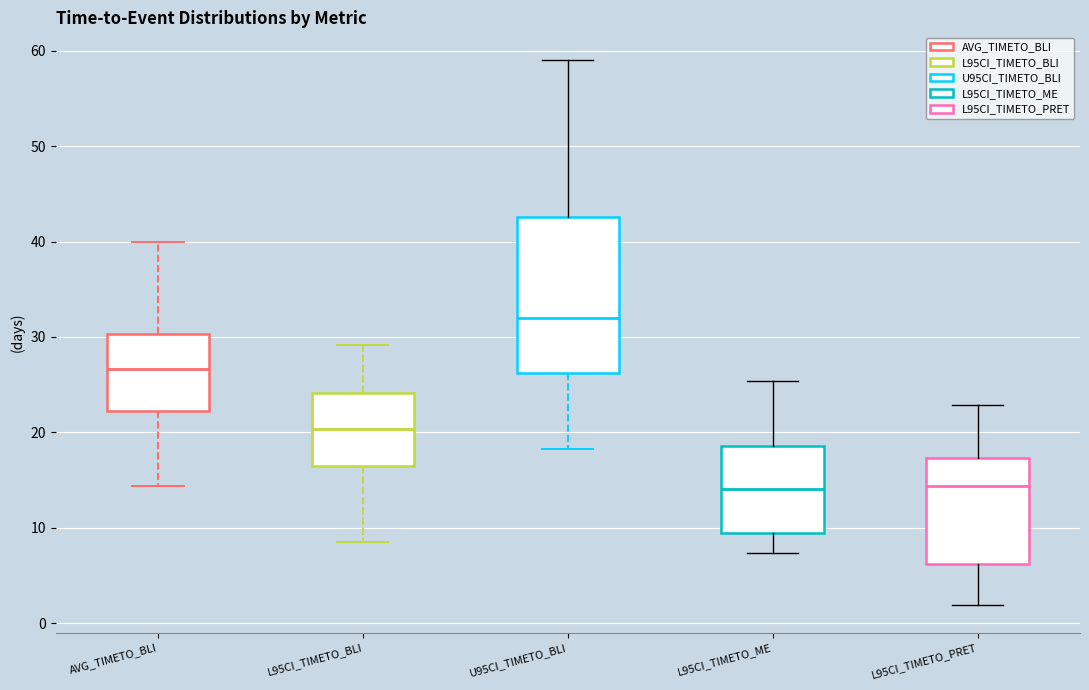

Where is the upper edge of the box for L95CI_TIMETO_ME on the y-axis? The values are not printed on the chart, so give them approximately, as read against the axis.

19